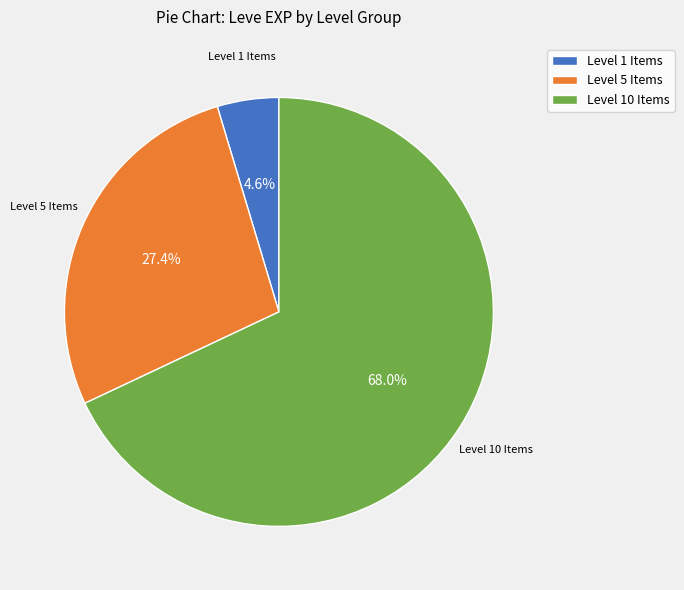

Rank the categories by value from highest to lowest.

Level 10 Items, Level 5 Items, Level 1 Items